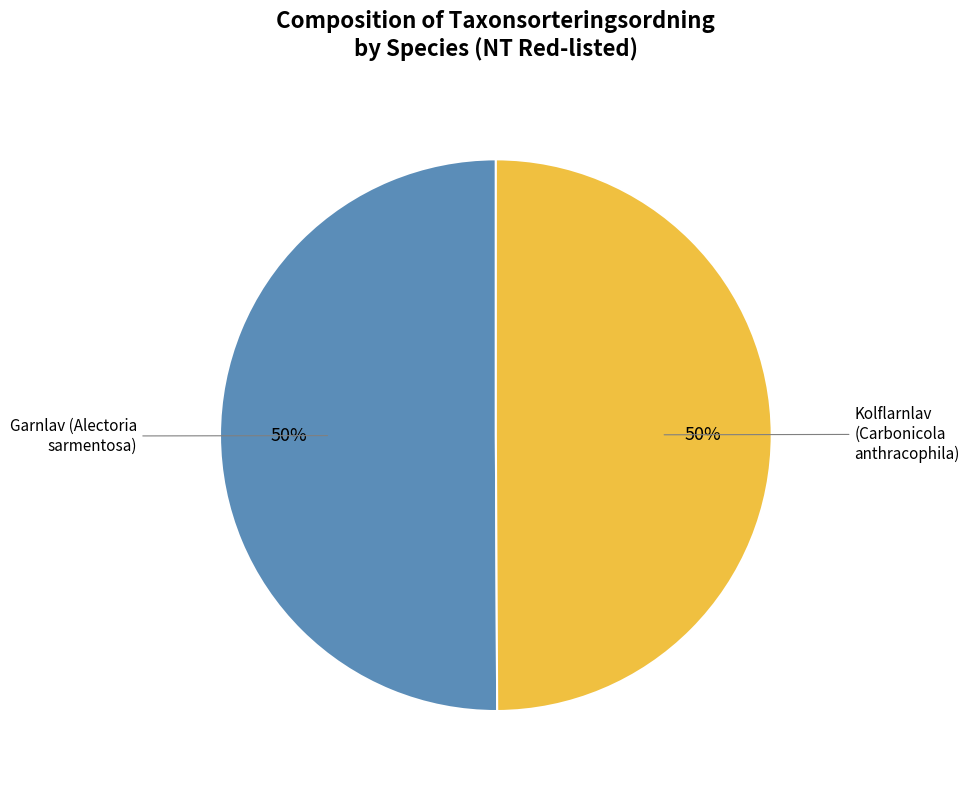

How many slices are in this pie chart?

2